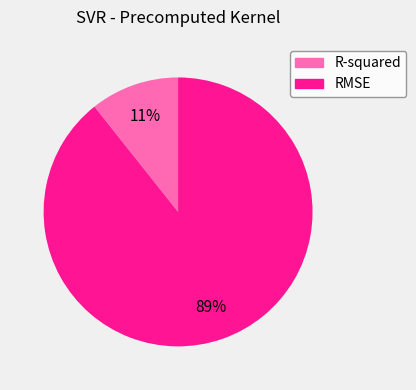

How many segments does this pie chart have?

2